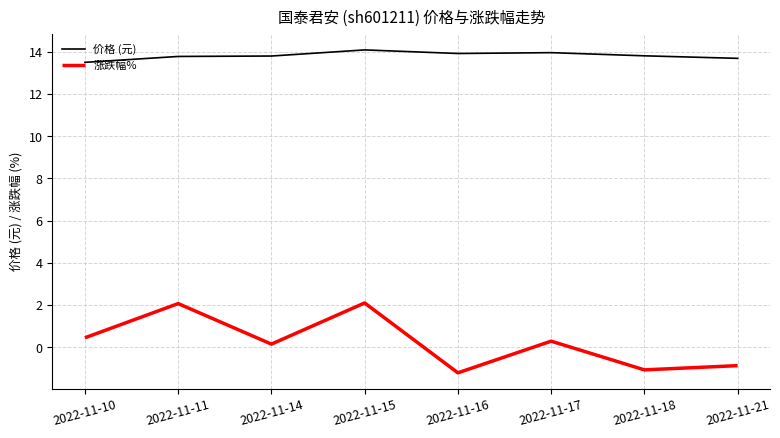

Is it true that 涨跌幅% equals -1.9 at 2022-11-18?

False